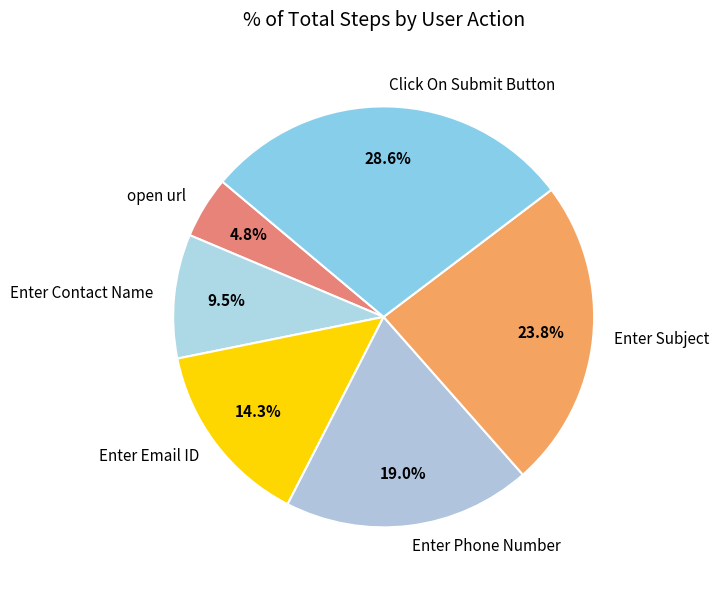

Between Enter Subject and Enter Contact Name, which is larger?

Enter Subject